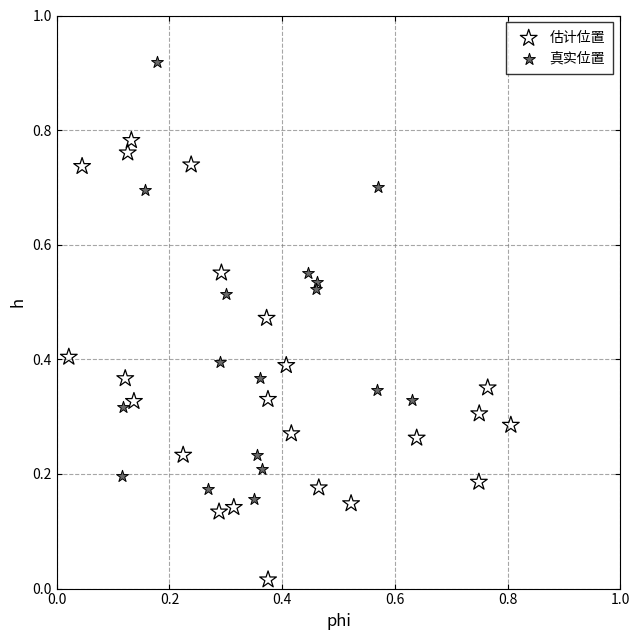

Which series contains the highest Y value?

真实位置